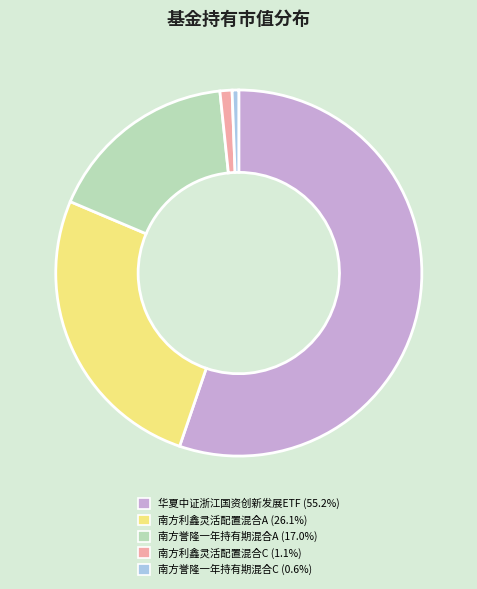

Which has a higher value, 南方誉隆一年持有期混合C or 南方利鑫灵活配置混合A?

南方利鑫灵活配置混合A